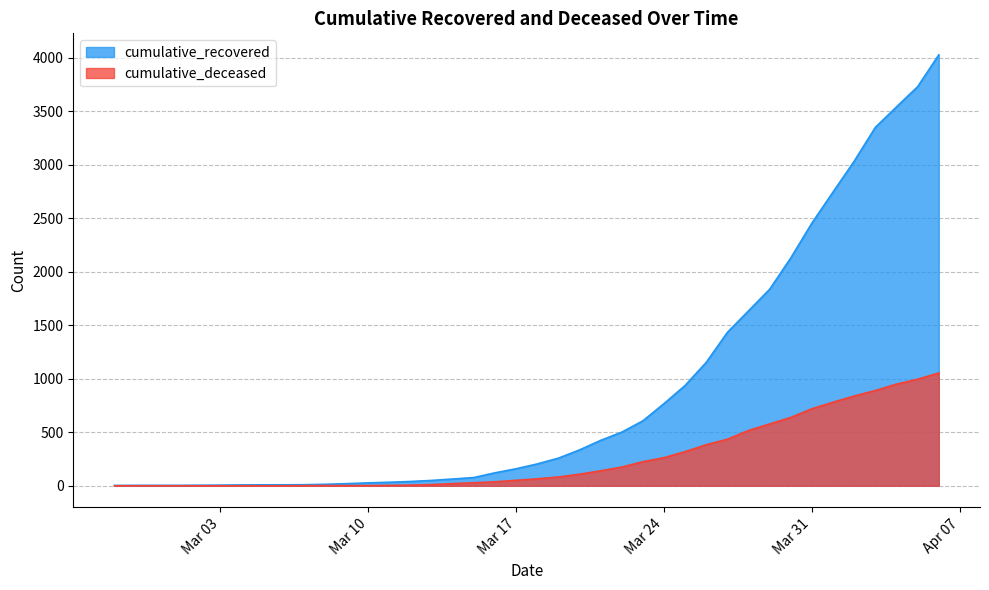

What is the highest value of the cumulative_deceased series?

1054